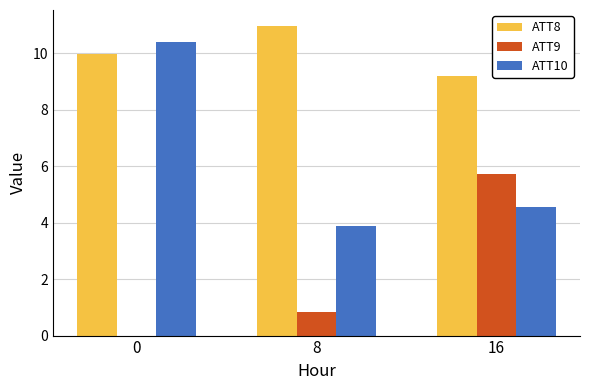

What are all the series names shown in the legend?

ATT8, ATT9, ATT10